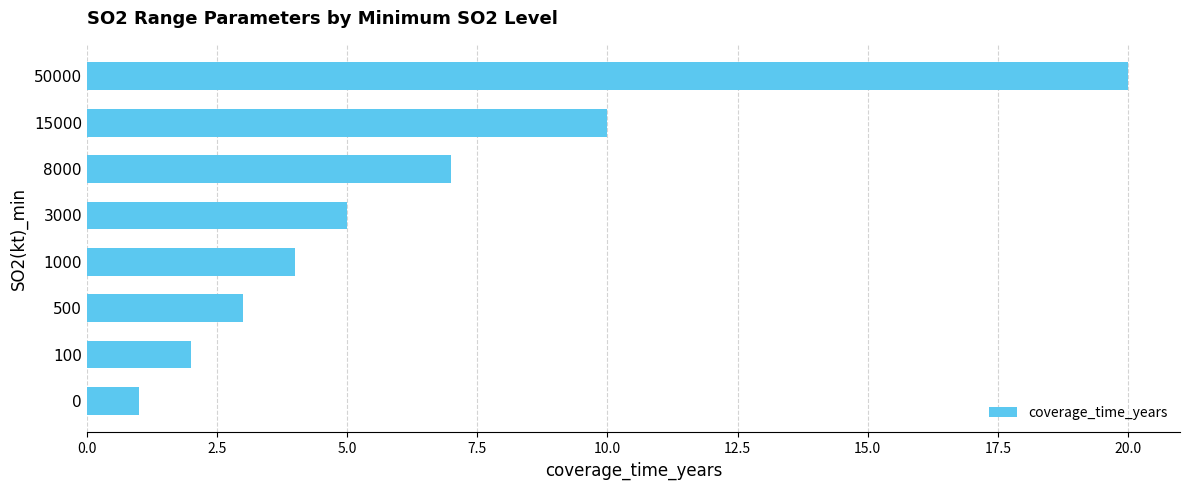

Between 1000 and 100, which is larger?

1000